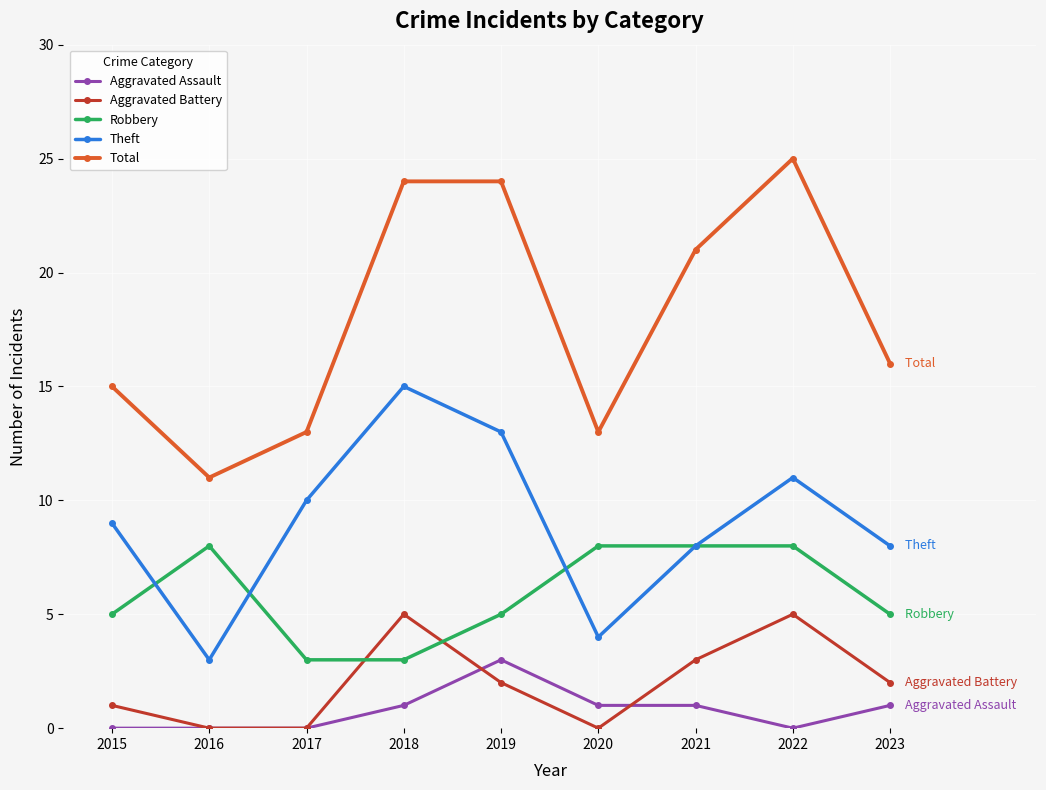

What is the maximum value for Theft?

15